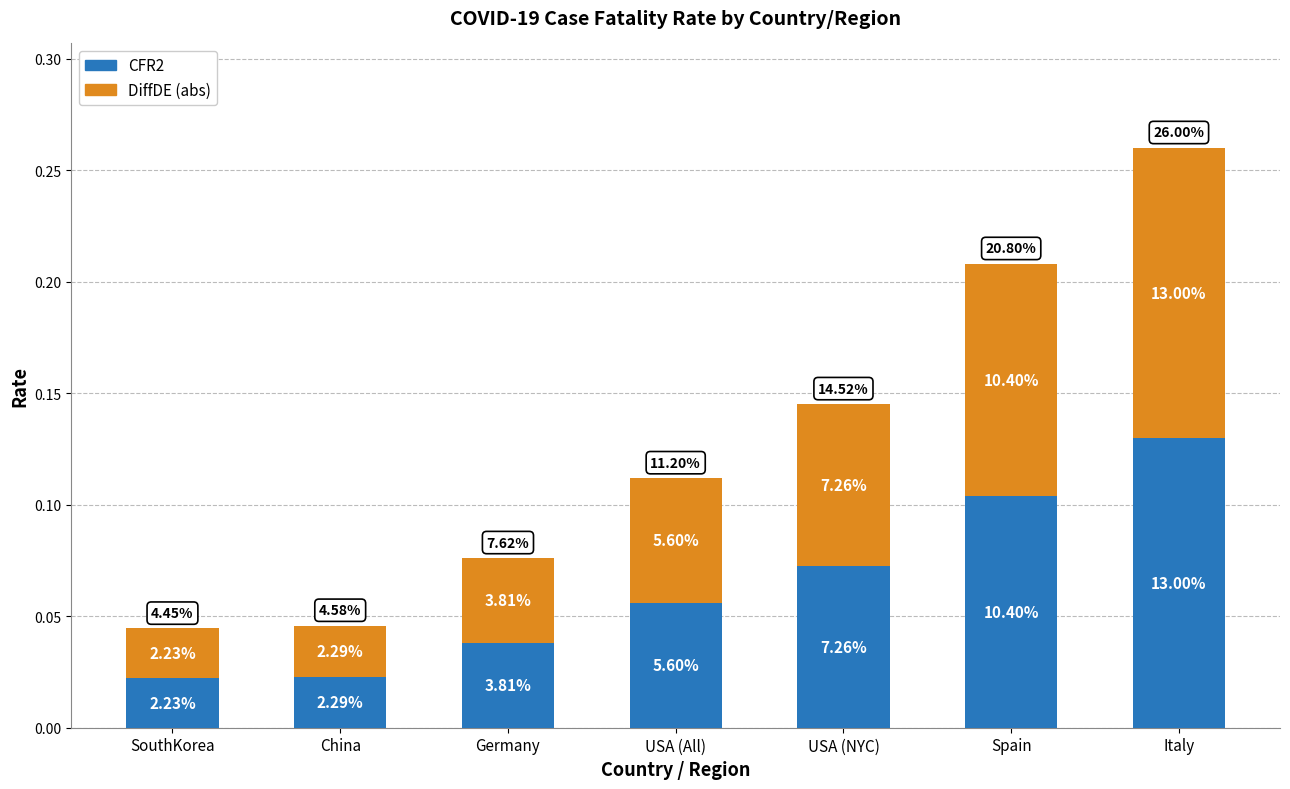

What are all the series names shown in the legend?

CFR2, DiffDE (abs)